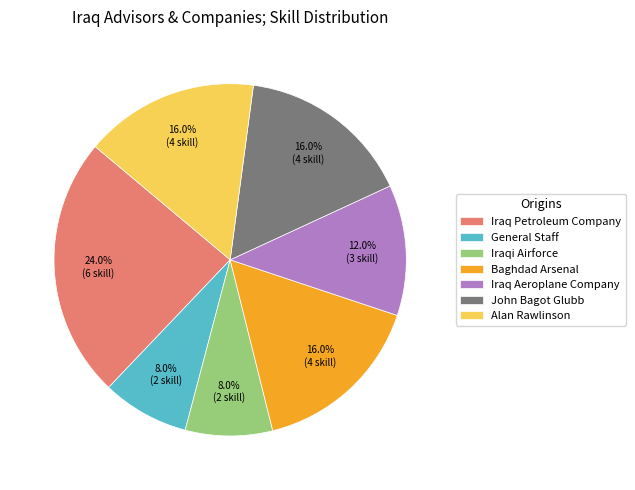

What percentage is NOT represented by Iraq Petroleum Company?

76.0%